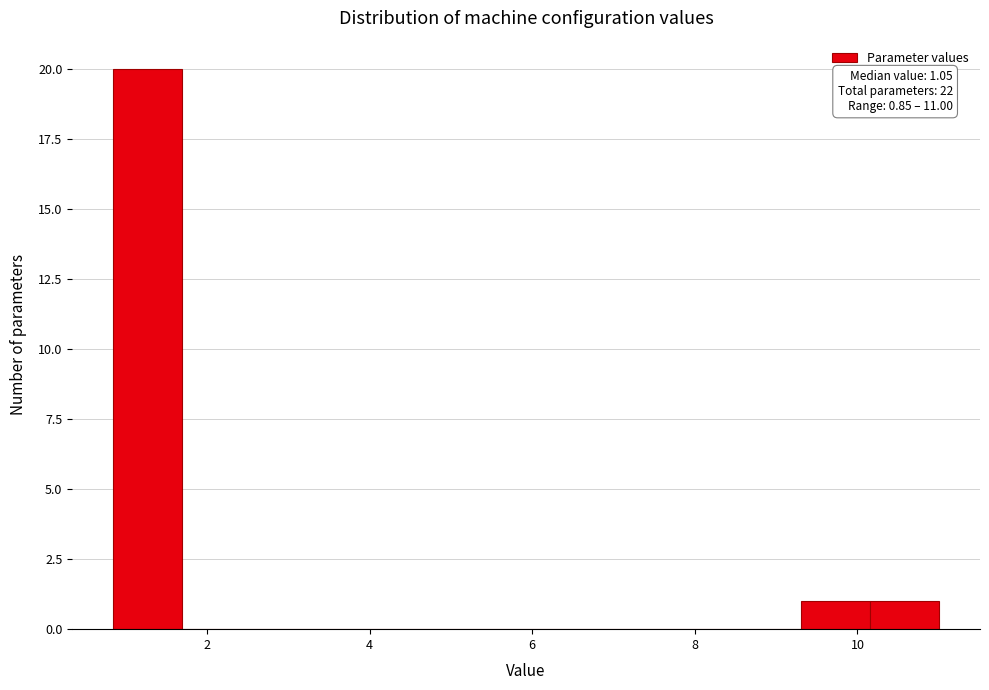

Over which range of the x-axis is the bar tallest?

0.8 to 1.6